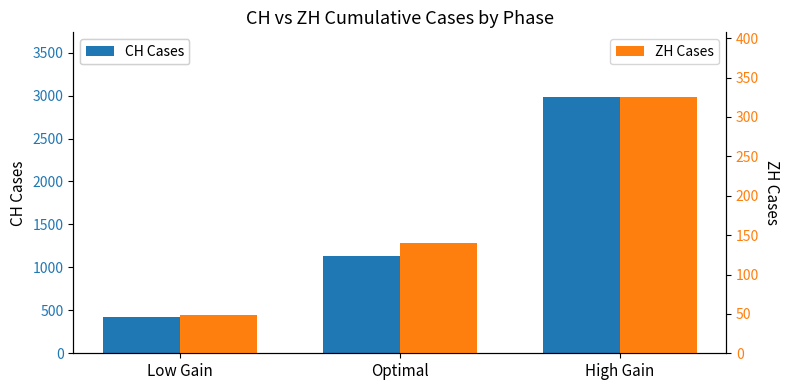

What is the difference between the maximum and minimum values in the CH Cases series?

2563